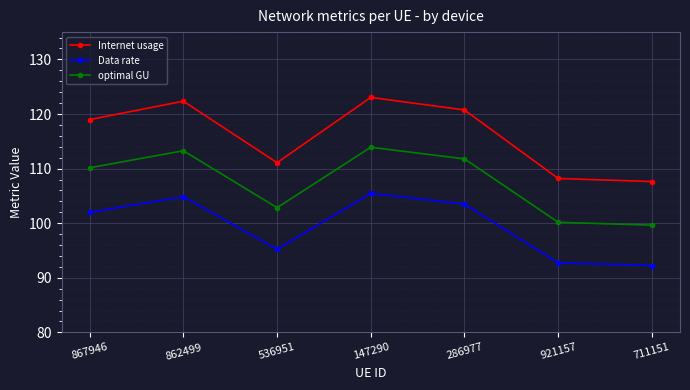

List the labels in order of optimal GU value, smallest first.

711151, 921157, 536951, 867946, 286977, 862499, 147290